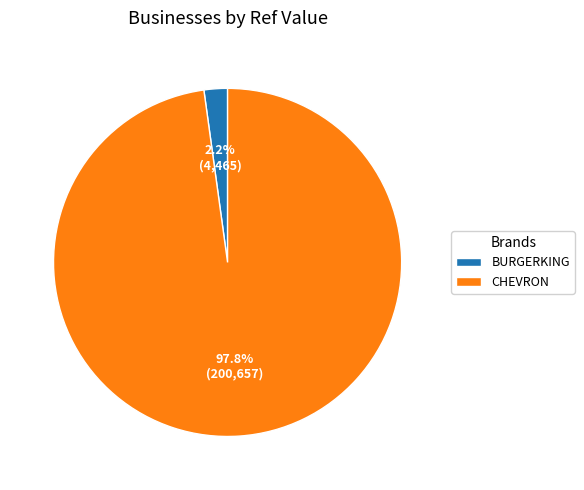

Which category has the biggest portion of the pie?

CHEVRON